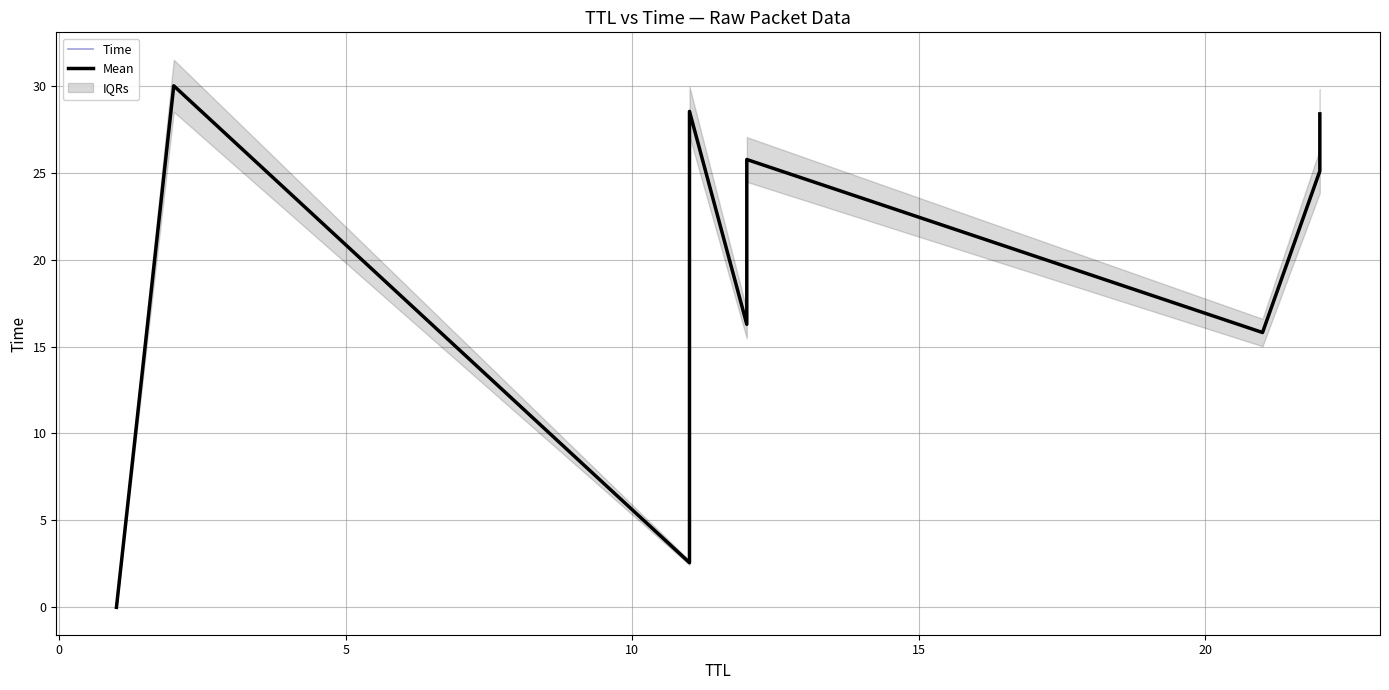

What are all the series names shown in the legend?

Time, Mean